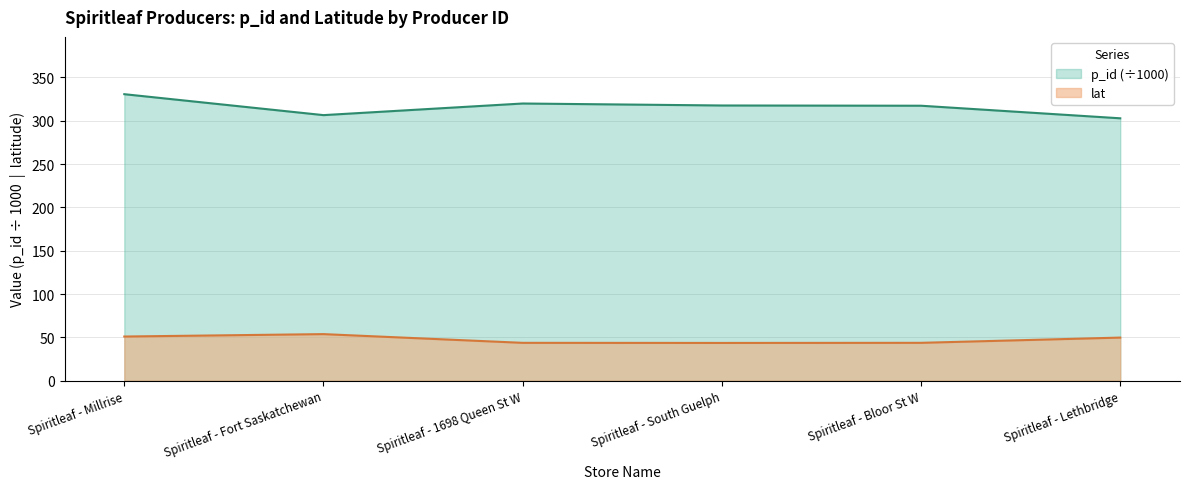

Which series changed the most between Spiritleaf - Millrise and Spiritleaf - Lethbridge?

p_id (÷1000)